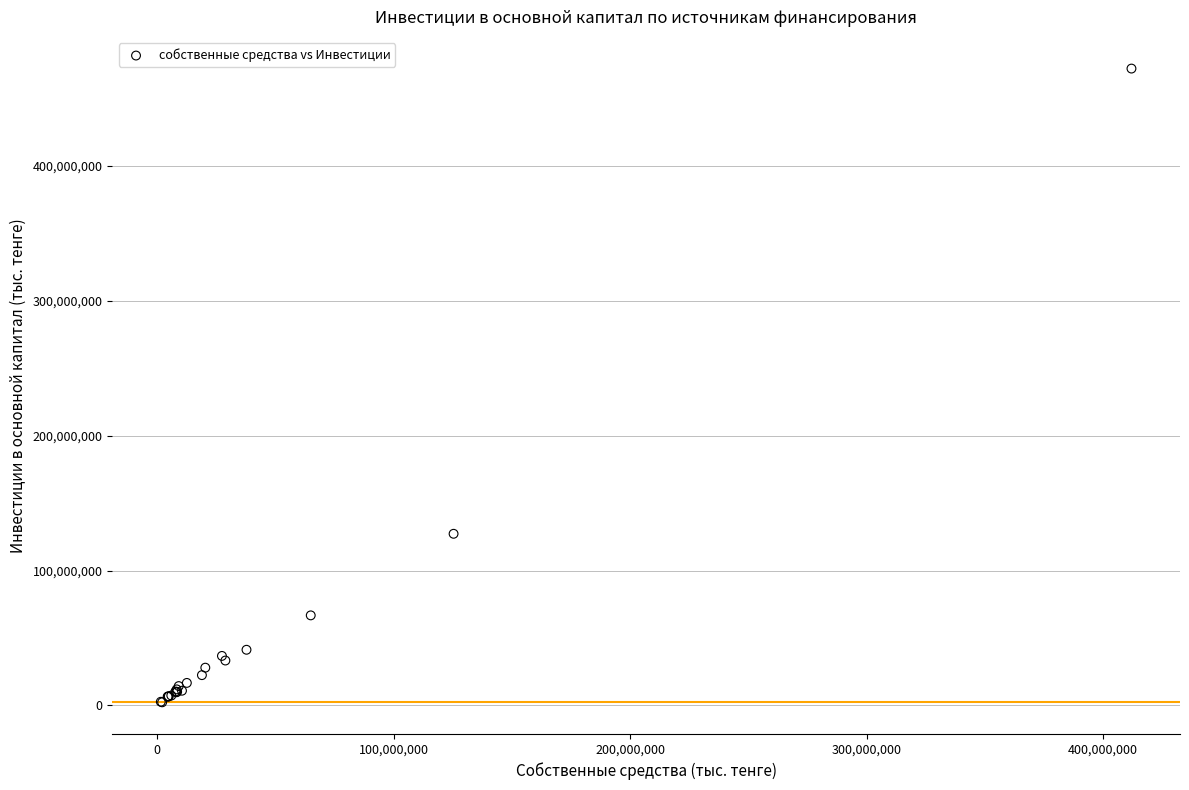

What Y value in the scatter plot is closest to 237307933?

127300787